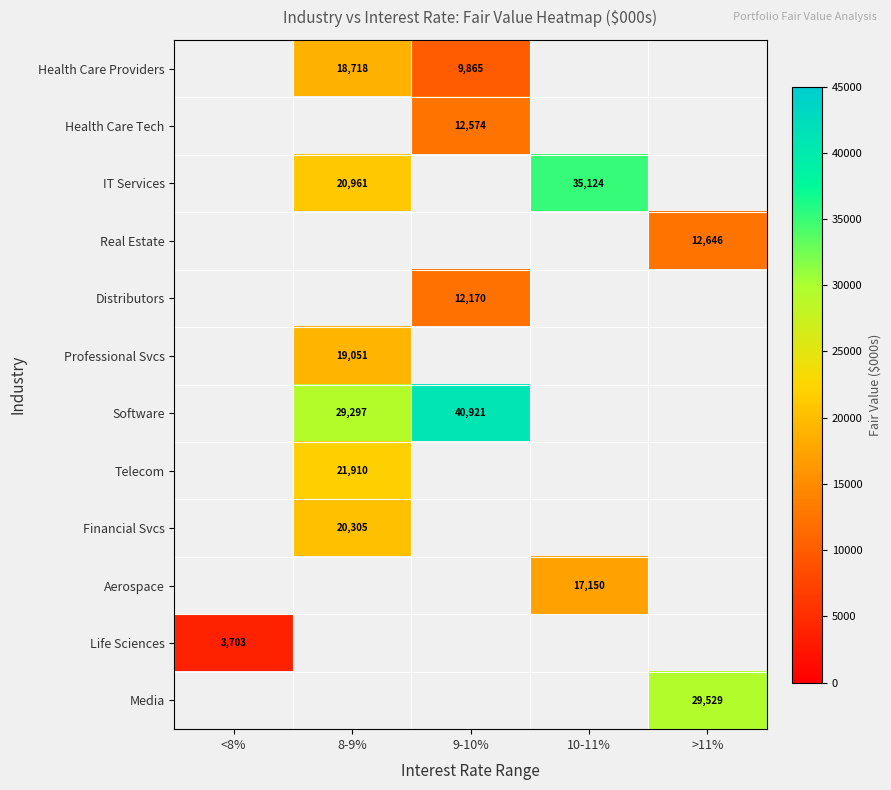

True or false: Aerospace has a value of 17150 at 10-11%.

True